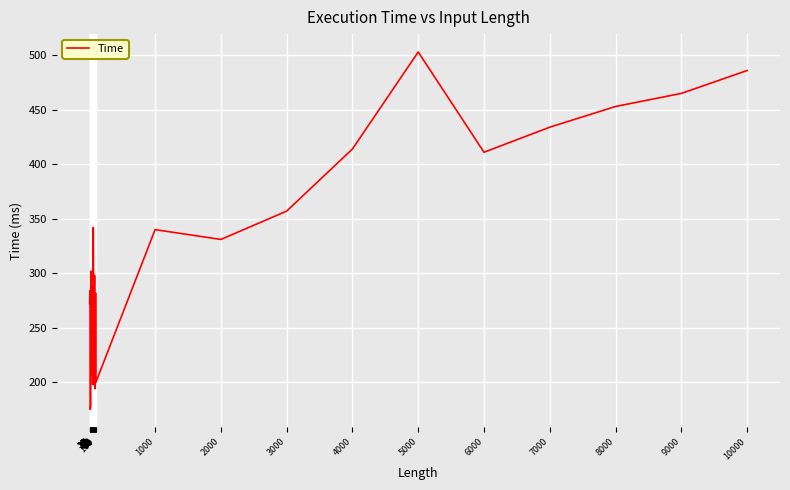

What is the difference between the maximum and minimum values?

328